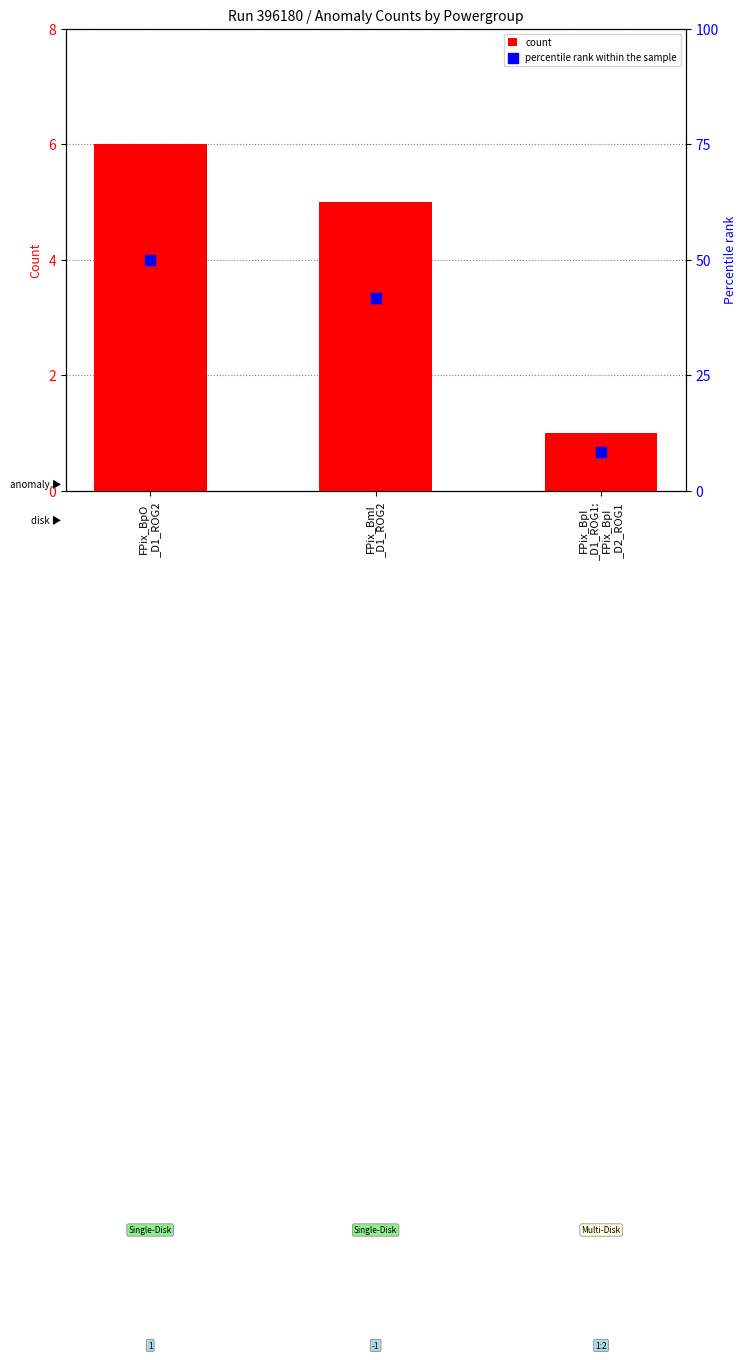

What are all the series names shown in the legend?

count, percentile rank within the sample